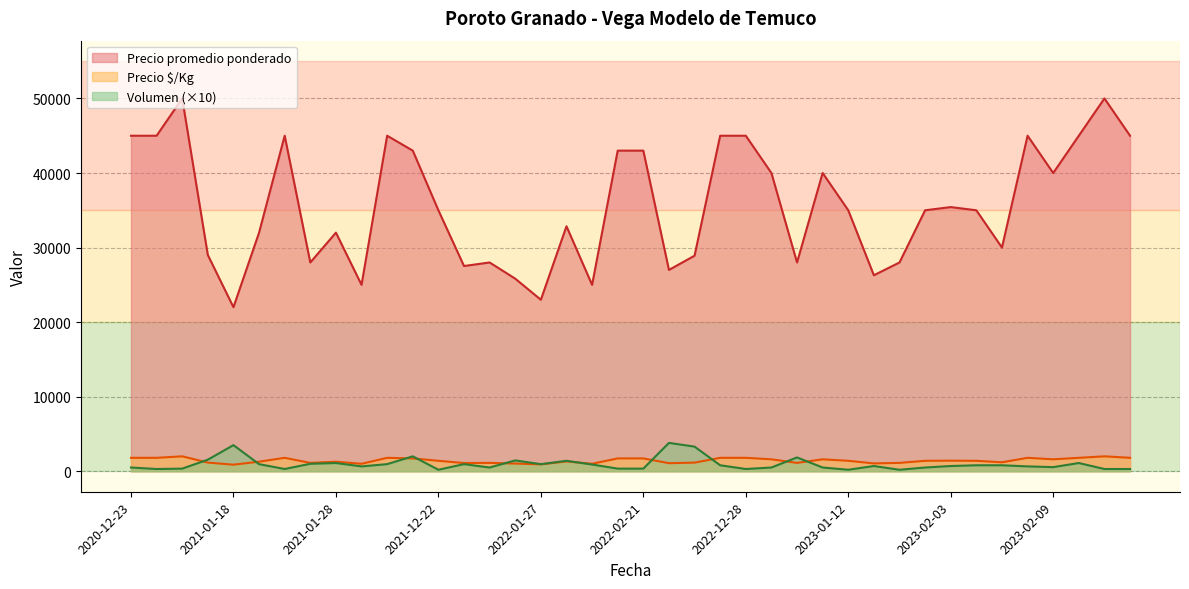

True or false: Precio promedio ponderado has a value of 13241 at 2021-01-28.

False